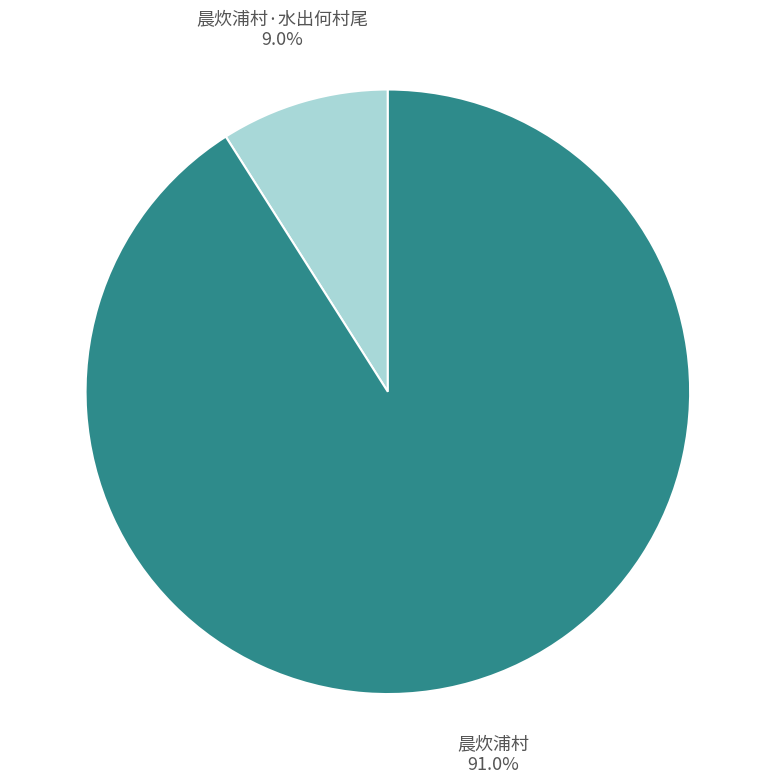

Rank the categories by value from lowest to highest.

晨炊浦村·水出何村尾 9.0%, 晨炊浦村 91.0%